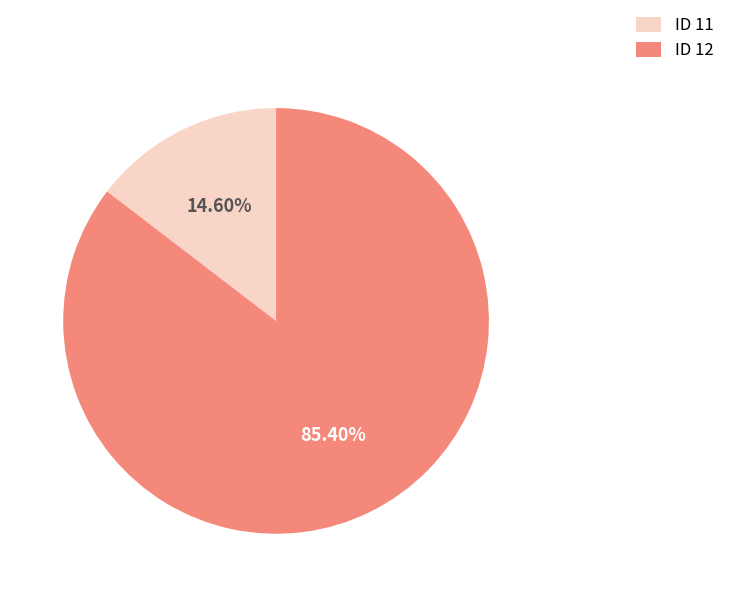

How many segments does this pie chart have?

2